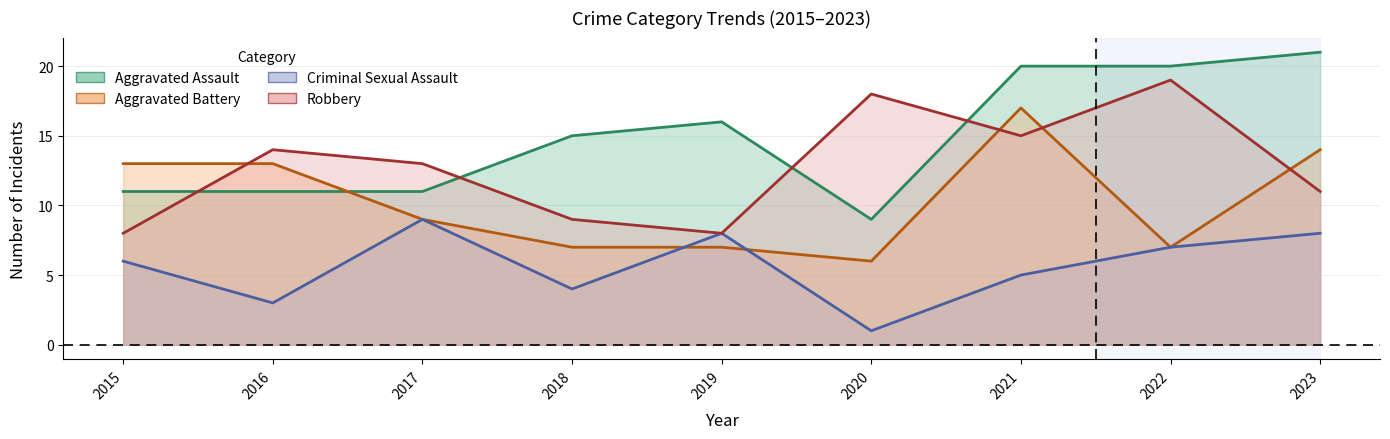

What is the spread (max minus min) of values at 2023?

13